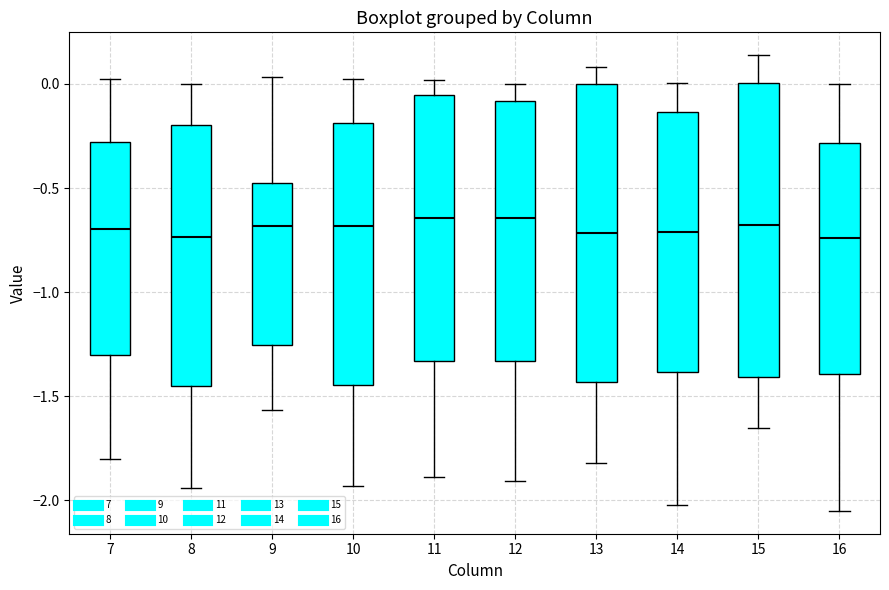

Reading left to right, read every box against the y-axis: the position of its median line, the range the box covers, and the ends of its whiskers. The values are not printed on the chart, so give them approximately, as read against the axis.

7: median -0.70, box -1.30 to -0.30, whiskers -1.80 to 0.05
8: median -0.75, box -1.45 to -0.20, whiskers -1.95 to 0.00
9: median -0.70, box -1.25 to -0.50, whiskers -1.55 to 0.05
10: median -0.70, box -1.45 to -0.20, whiskers -1.95 to 0.00
11: median -0.65, box -1.35 to -0.05, whiskers -1.90 to 0.00
12: median -0.65, box -1.35 to -0.10, whiskers -1.90 to 0.00
13: median -0.70, box -1.45 to 0.00, whiskers -1.80 to 0.10
14: median -0.70, box -1.40 to -0.15, whiskers -2.00 to 0.00
15: median -0.70, box -1.40 to 0.00, whiskers -1.65 to 0.15
16: median -0.75, box -1.40 to -0.30, whiskers -2.05 to 0.00